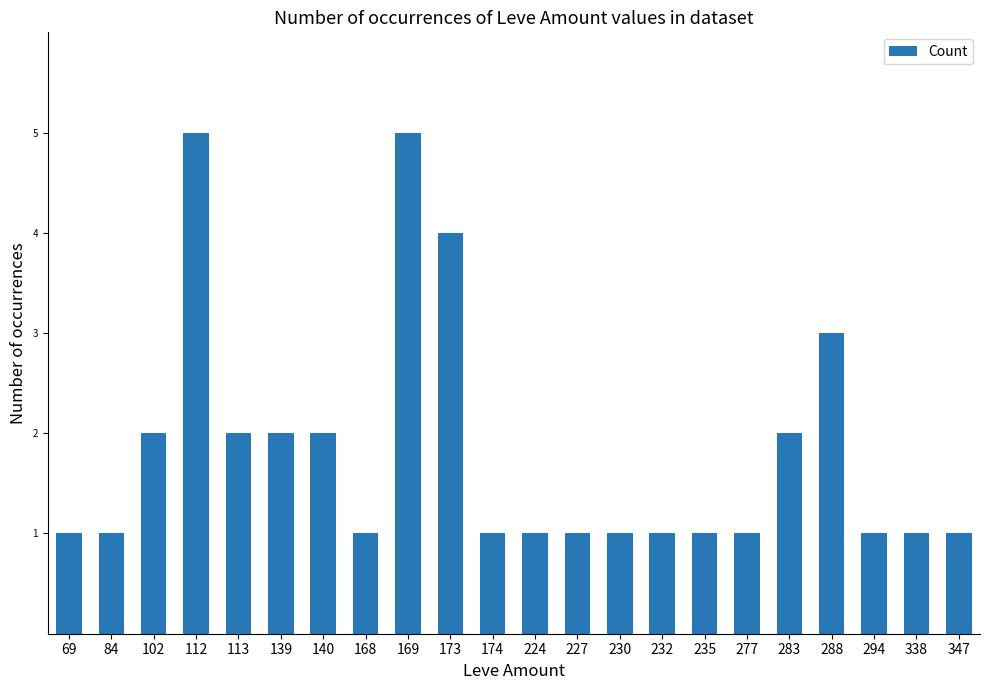

Which has a higher value, 338 or 169?

169